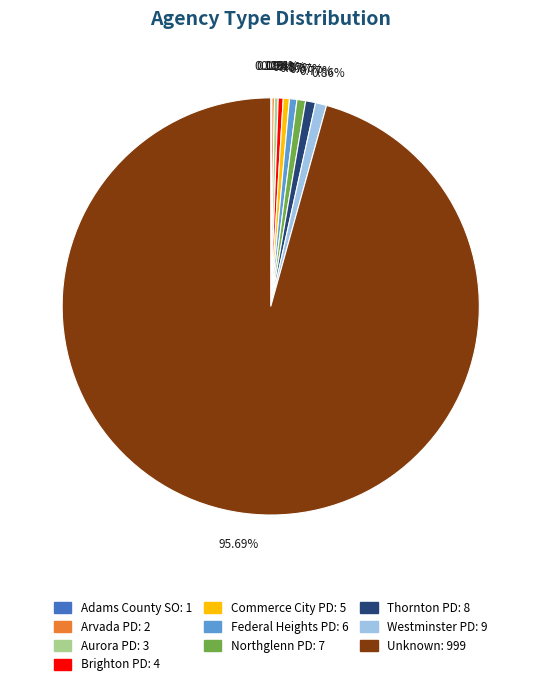

Approximately how many times larger is the value at Aurora PD compared to Commerce City PD?

0.6